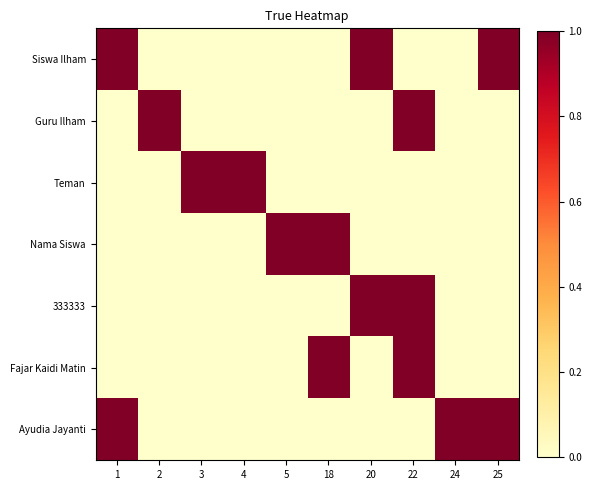

Which series has the largest total across all categories?

Siswa Ilham